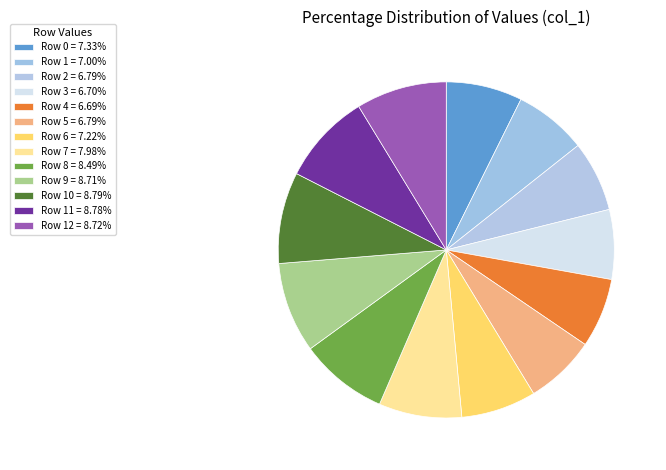

Which slice is the smallest?

Row 4